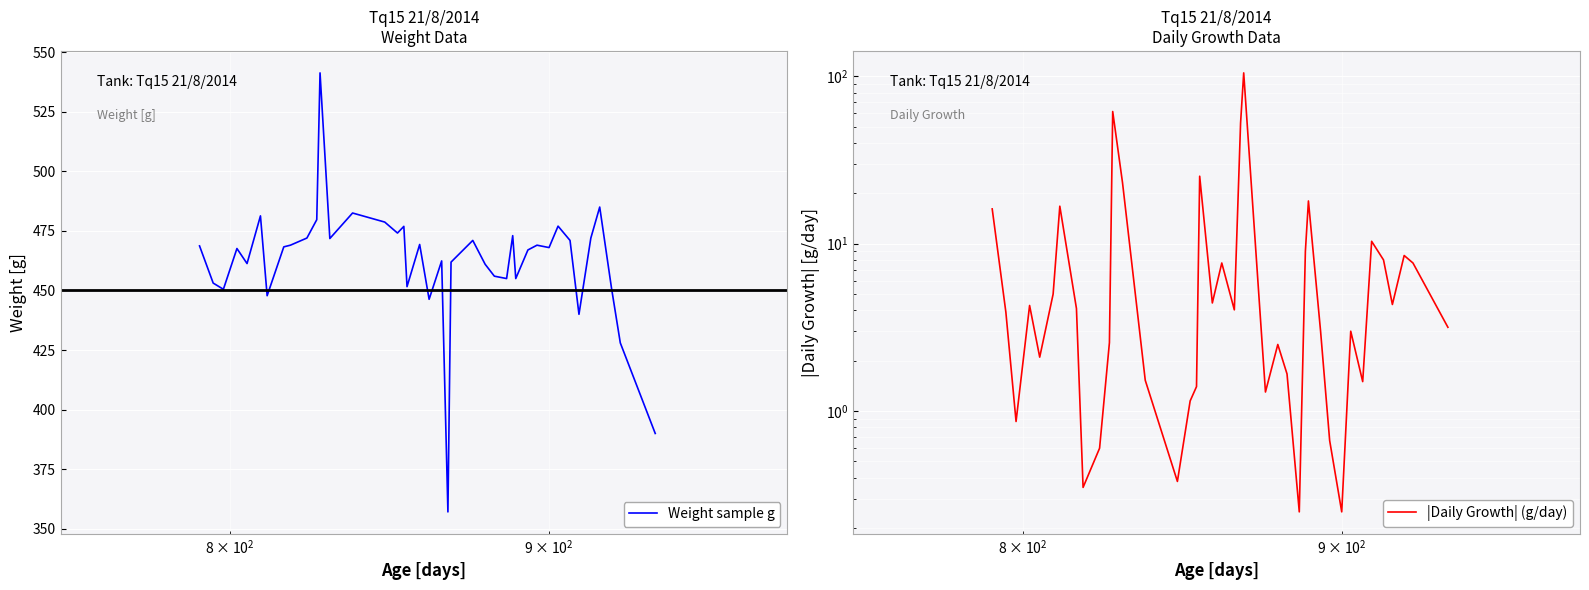

What is the minimum value shown in the chart?

0.2